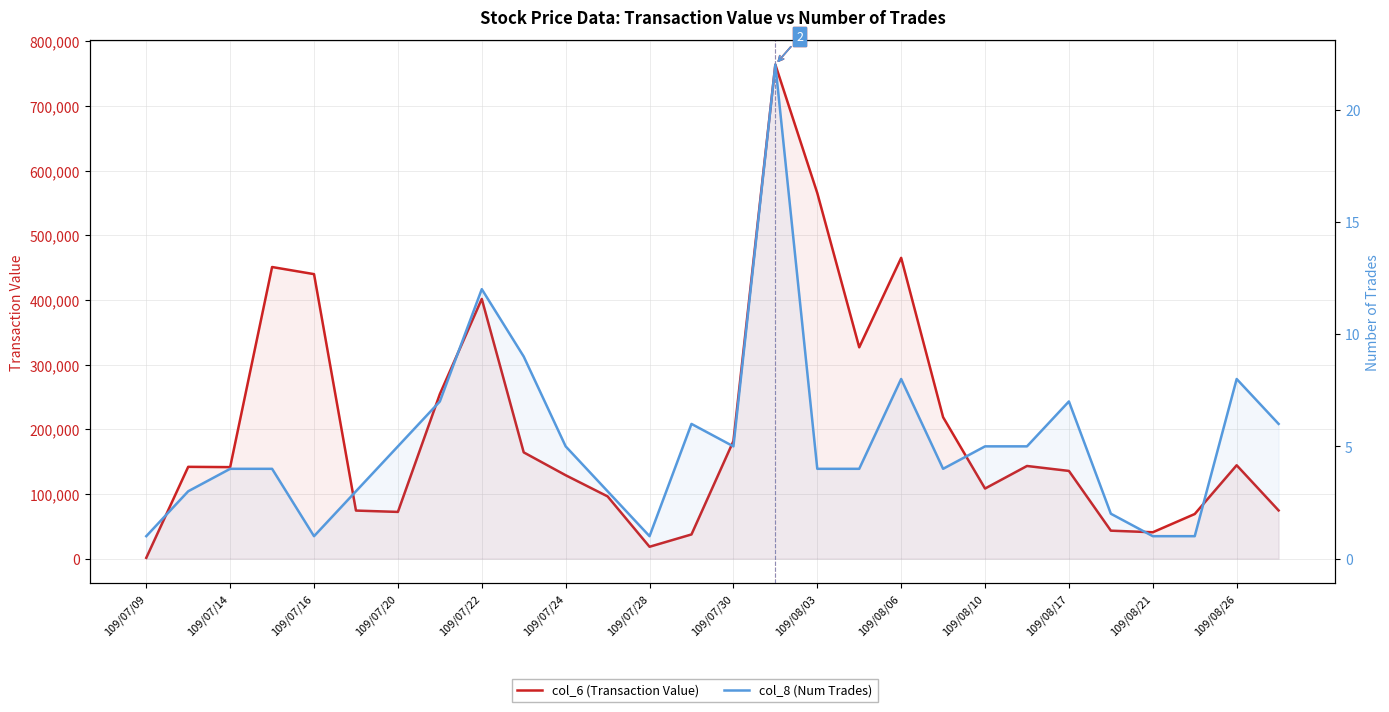

Does the chart have visible grid lines?

Yes